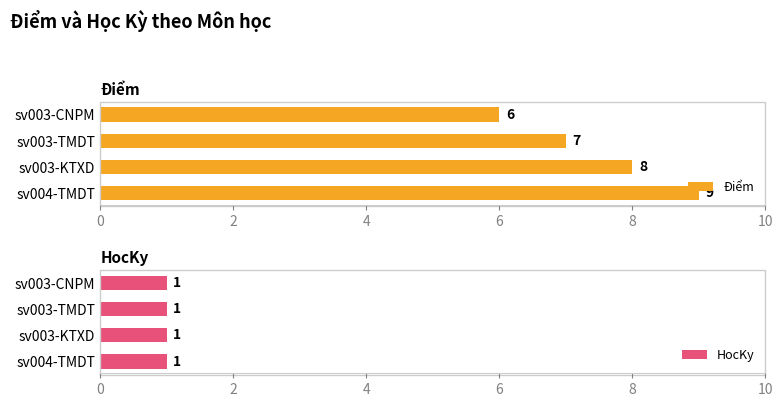

True or false: Điểm has a value of 2 at sv003-CNPM.

False